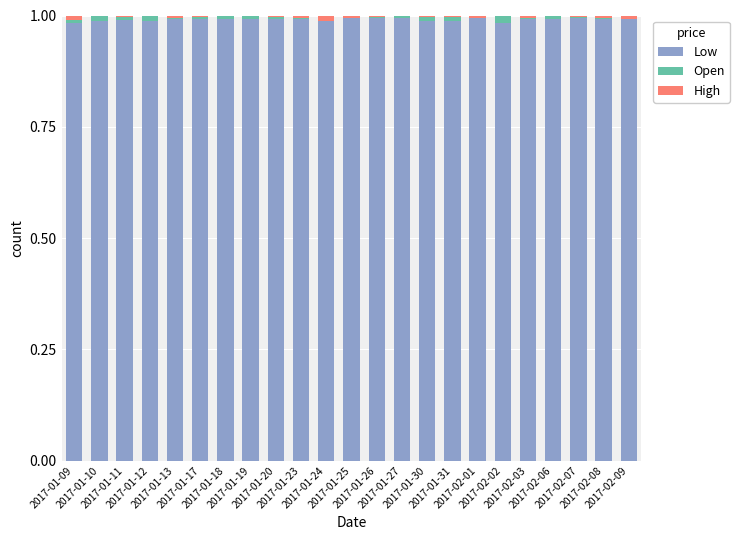

What are all the series names shown in the legend?

Low, Open, High